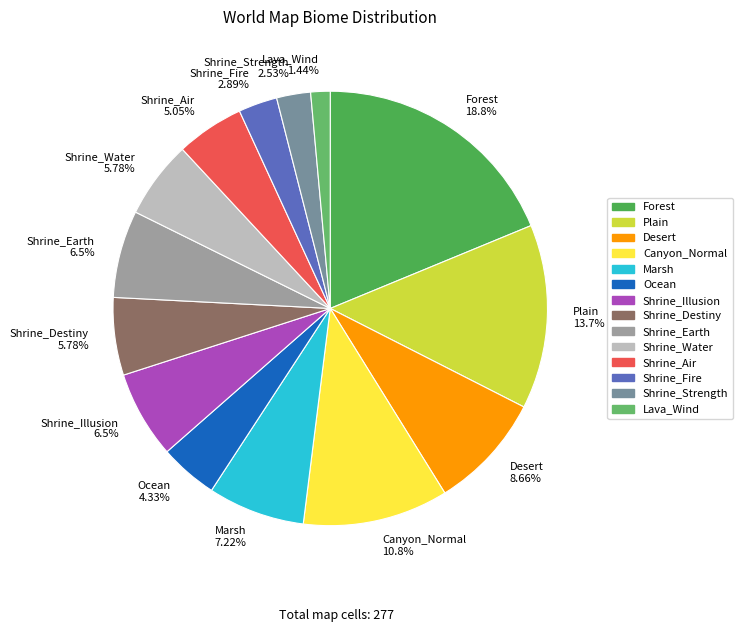

Does Forest 18.8% account for over 50% of the chart?

No